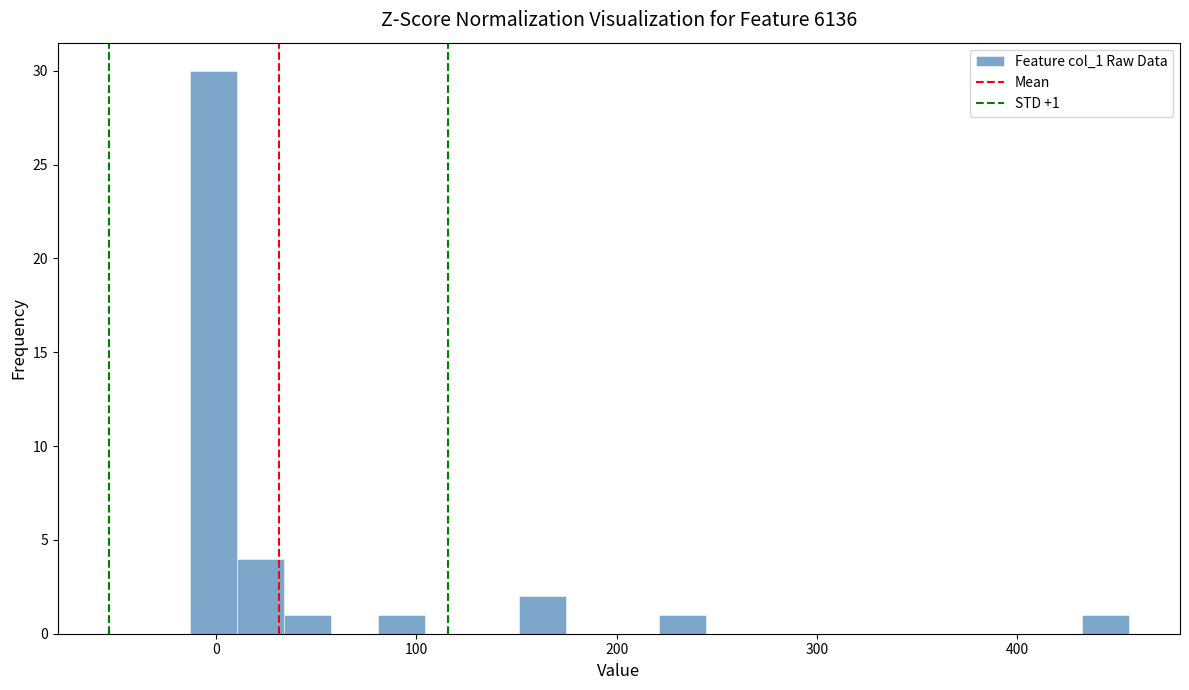

Around what value on the x-axis is the tallest bar? Give the approximate position of its centre, as read against the axis.

0